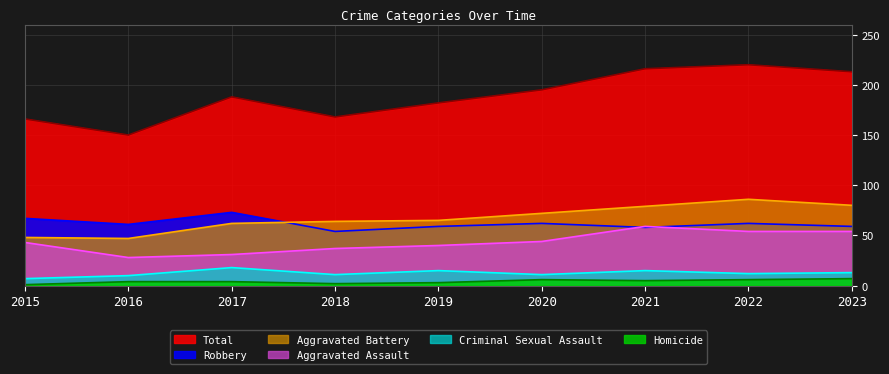

At which label does Aggravated Battery first exceed 65?

2020